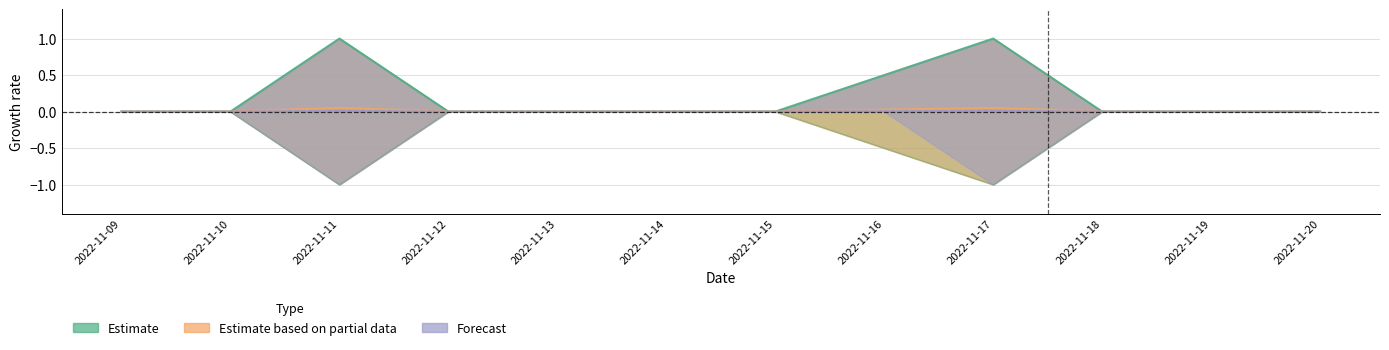

How many lines are shown in the chart?

4